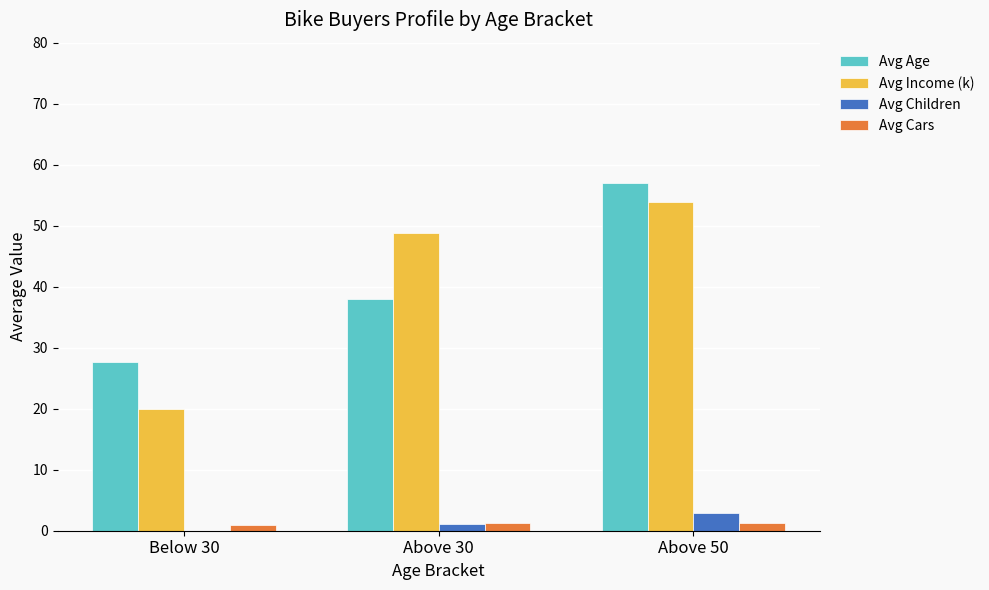

At which category is the sum across all series the highest?

Above 50